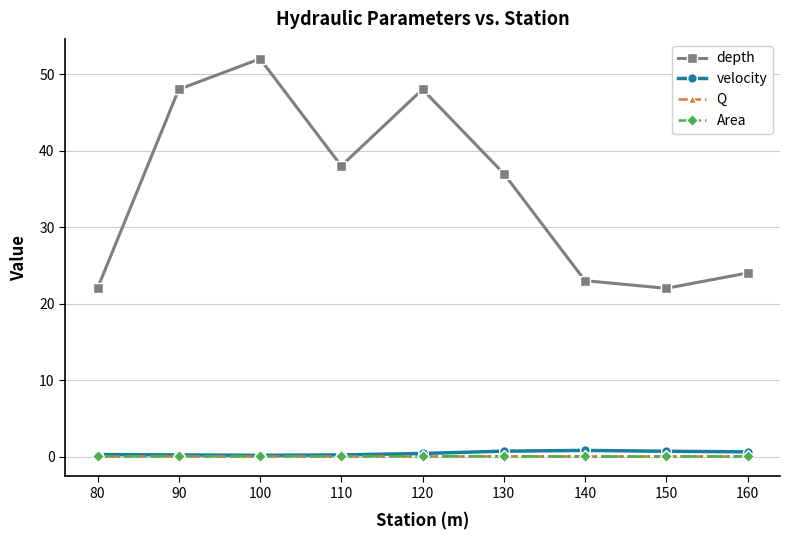

Which series has the largest range (max minus min)?

depth